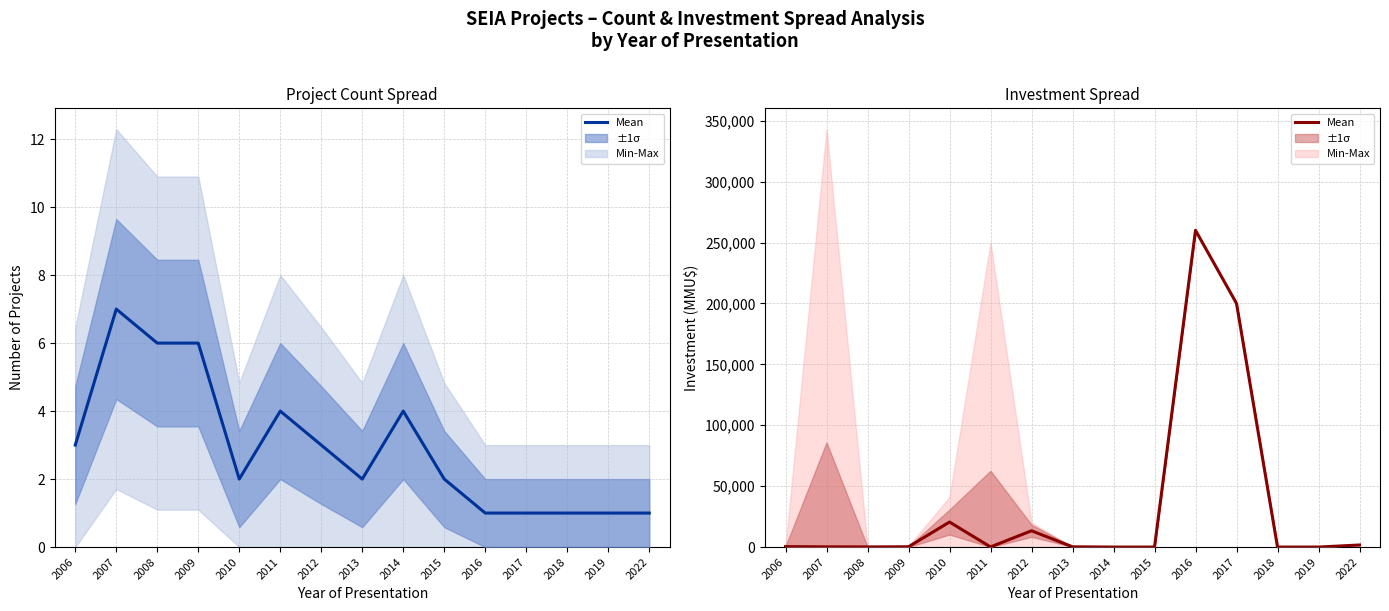

What is the value of the 12th point from the left?

200000.0